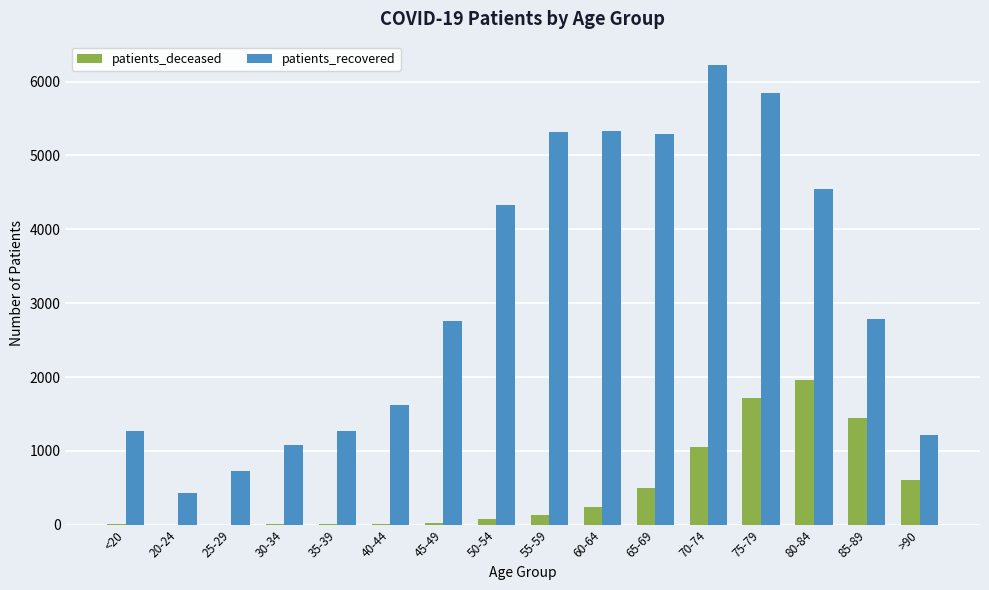

How many groups of bars are there?

16